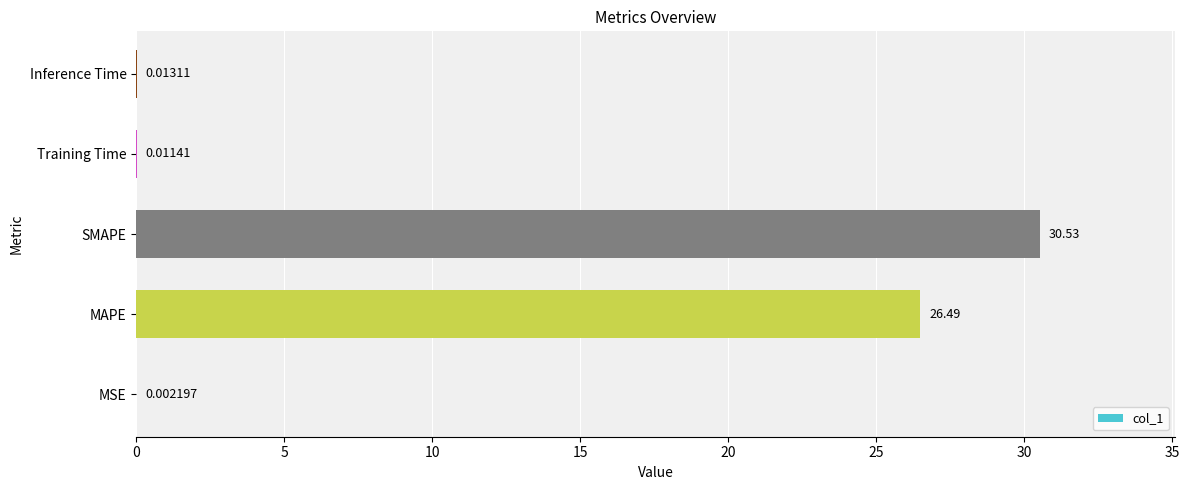

What is the sum of all values?

57.0